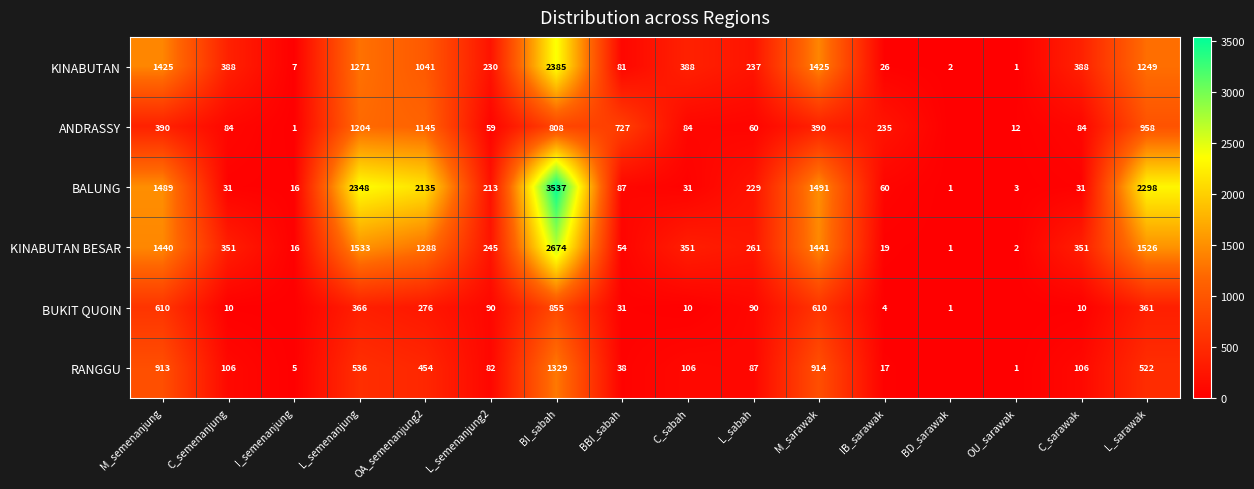

What is the average value of the KINABUTAN series?

659